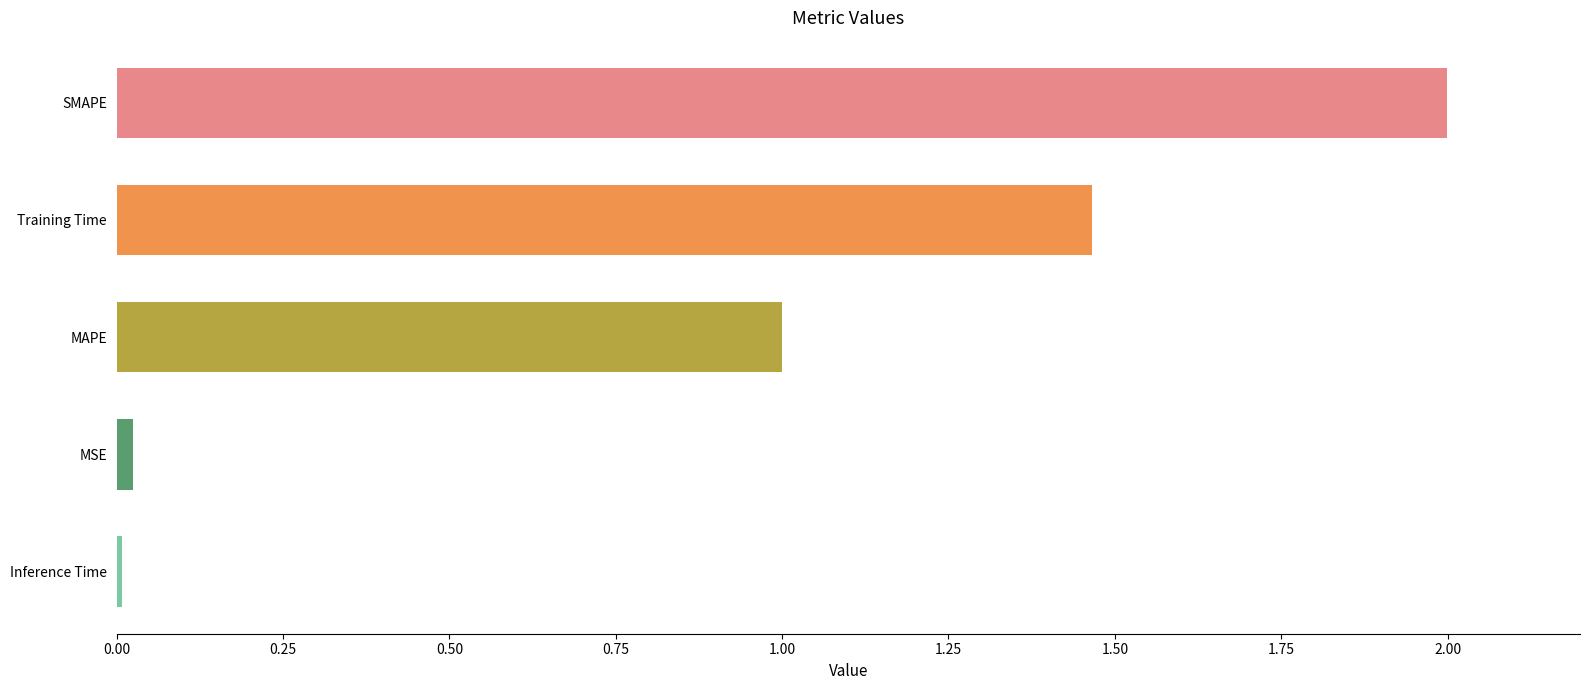

What is the average value?

0.9